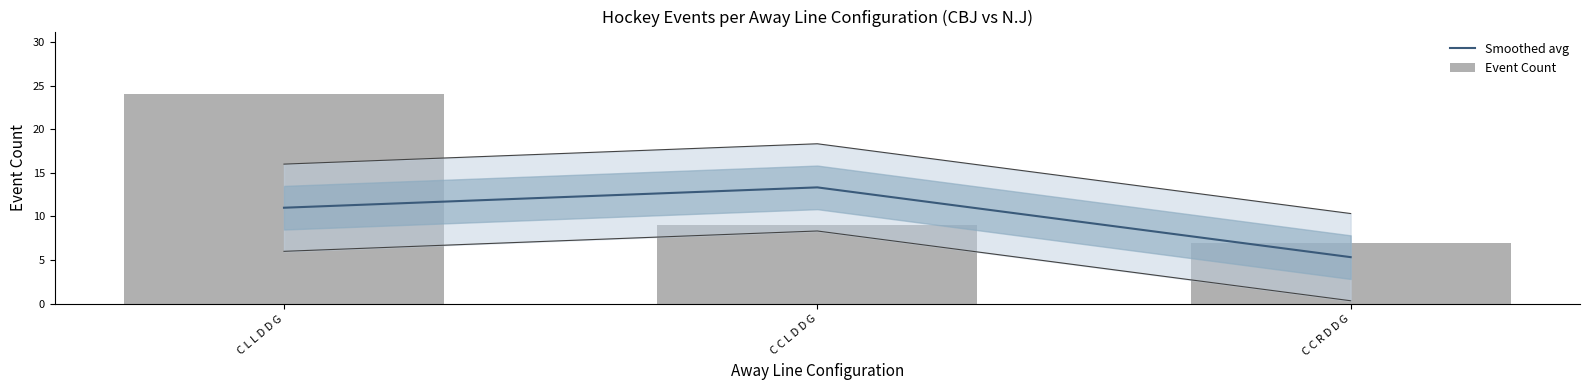

How many series are shown in this chart?

2